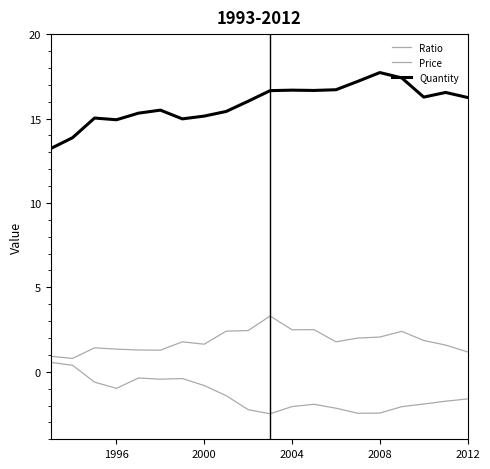

How many positive values does the Ratio series have?

2